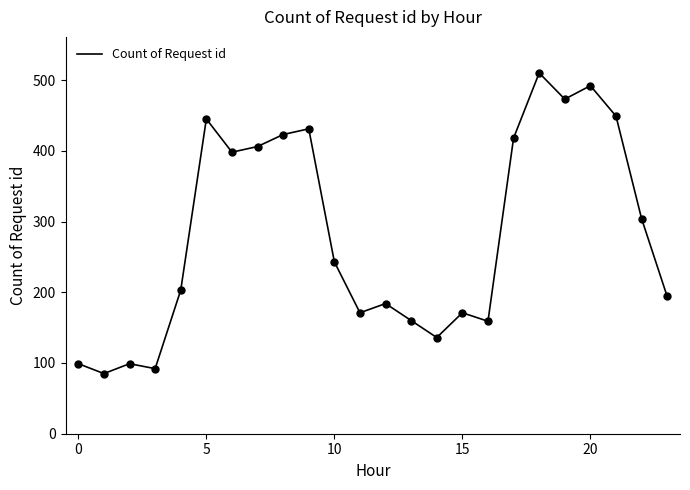

What is the smallest value displayed?

85